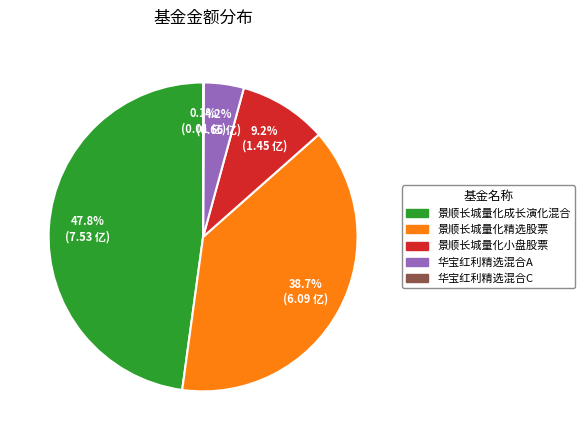

What is the largest slice in the pie chart?

景顺长城量化成长演化混合